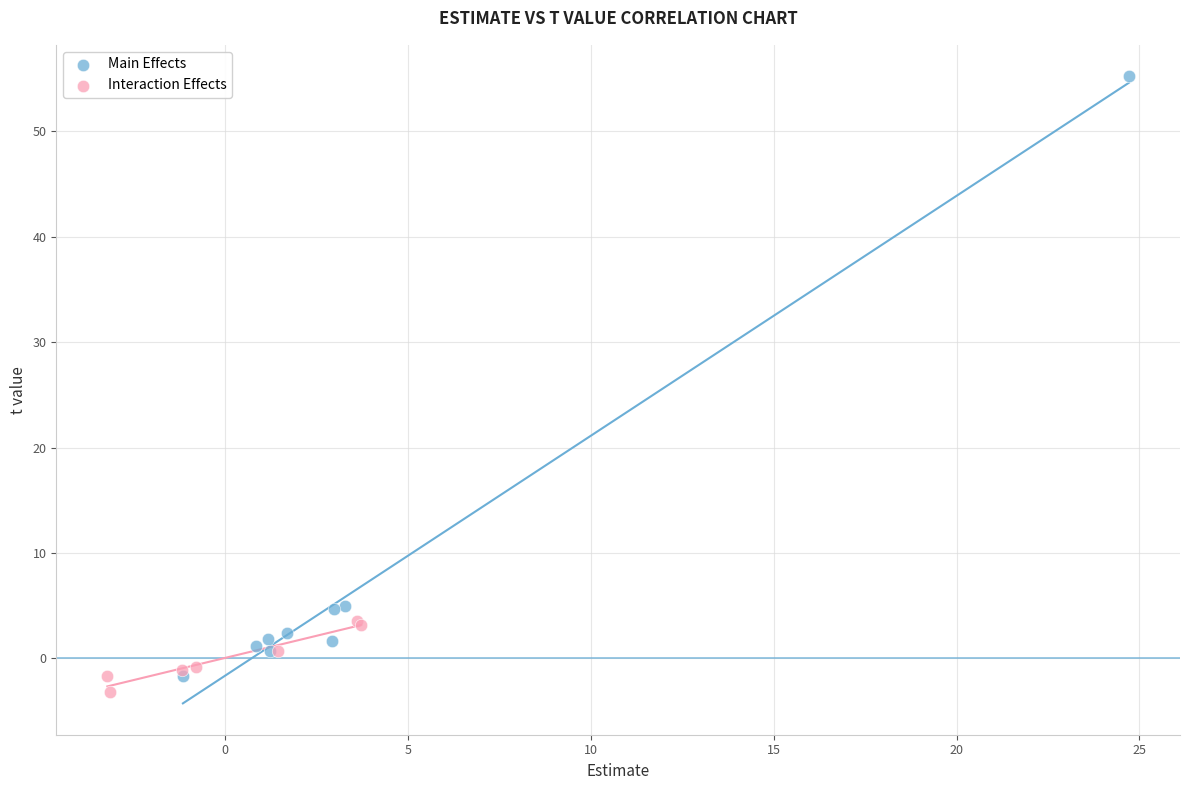

Which series reaches the maximum Y coordinate?

Main Effects